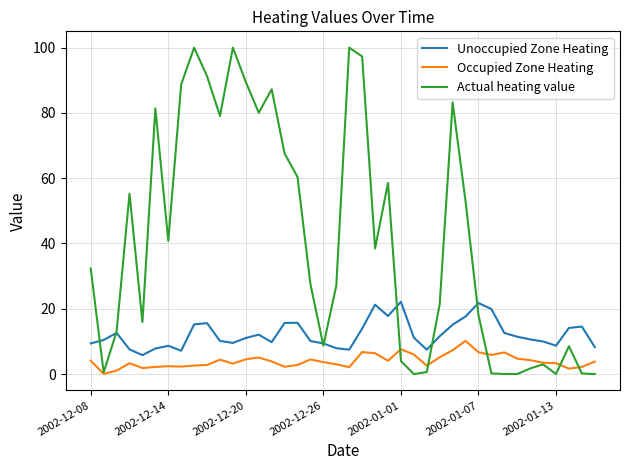

What are all the series names shown in the legend?

Unoccupied Zone Heating, Occupied Zone Heating, Actual heating value